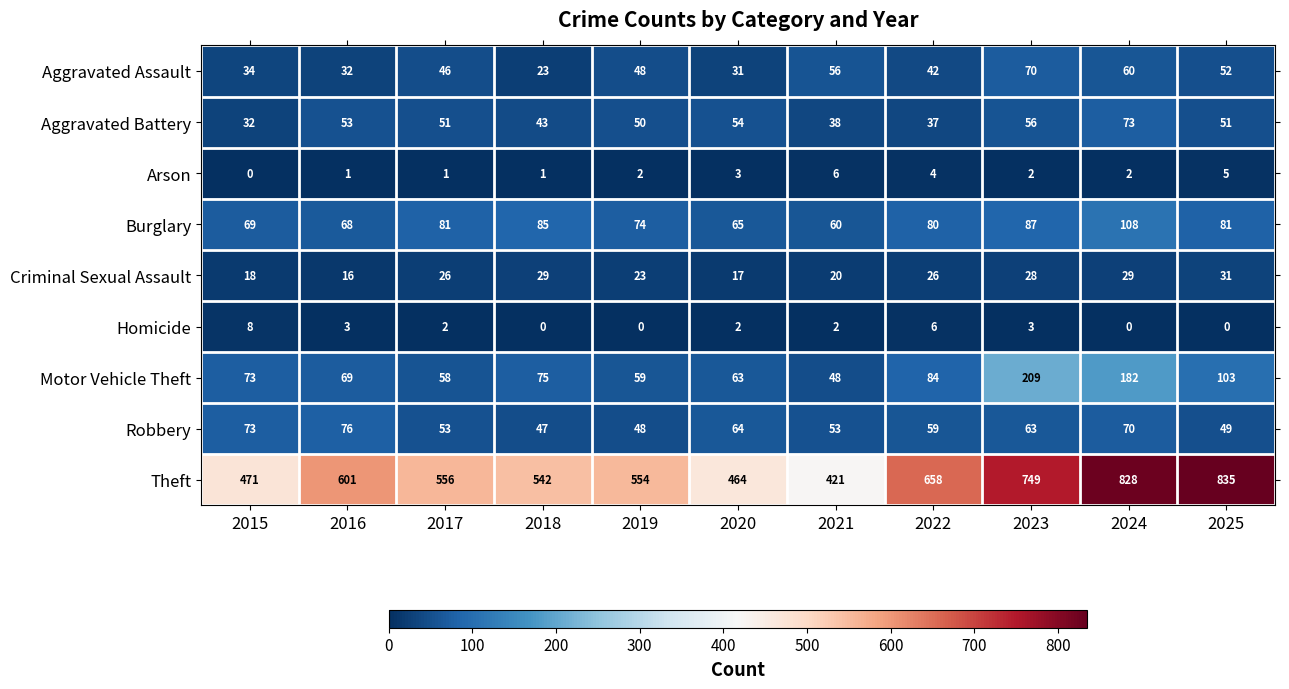

Which series has the largest total across all categories?

Theft